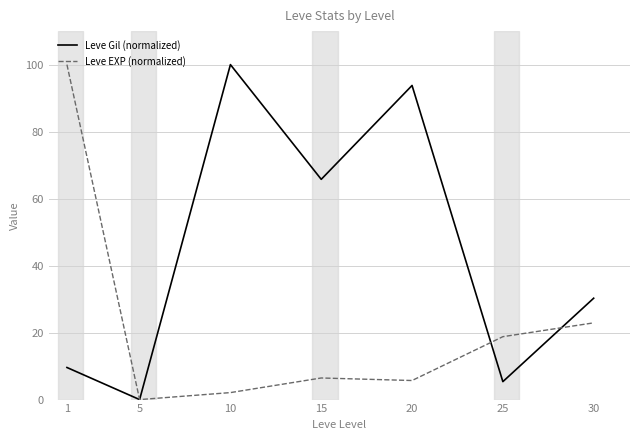

List the labels in order of Leve Gil (normalized) value, largest first.

10, 20, 15, 30, 1, 25, 5